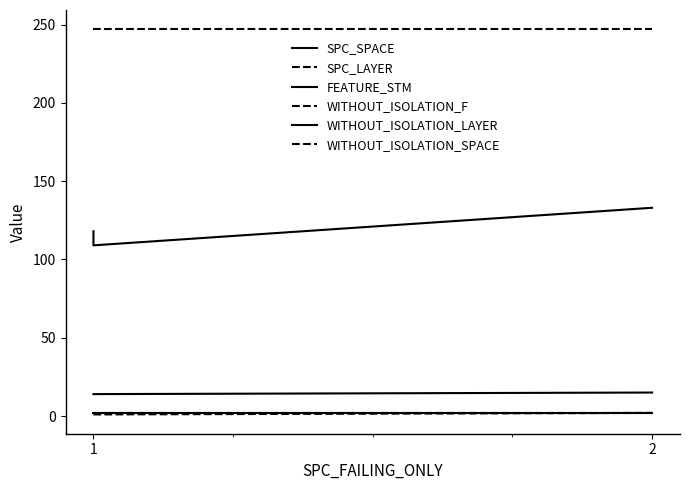

Rank the series by their maximum value, from highest to lowest.

WITHOUT_ISOLATION_SPACE, SPC_SPACE, FEATURE_STM, SPC_LAYER, WITHOUT_ISOLATION_F, WITHOUT_ISOLATION_LAYER